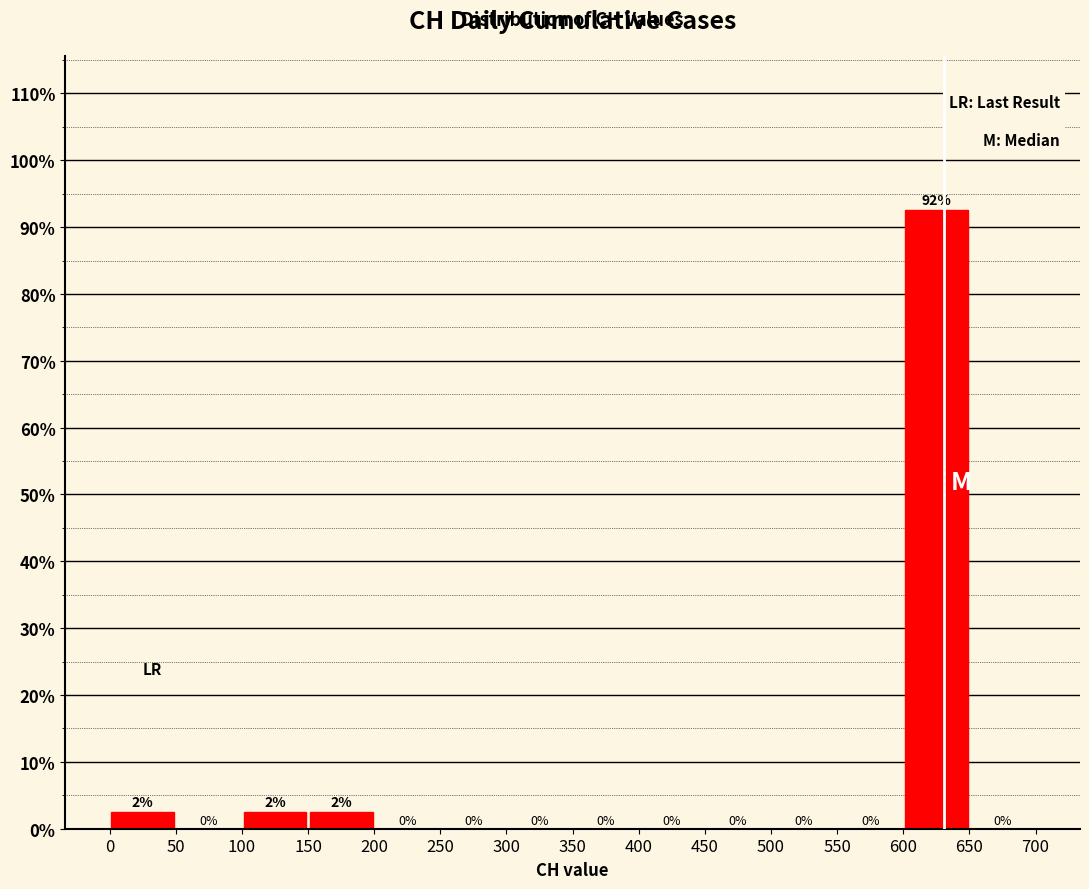

Over which range of the x-axis is the bar tallest?

600 to 650